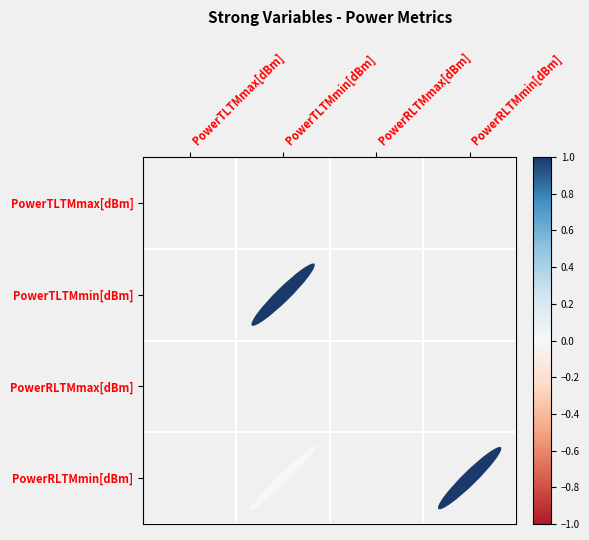

The PowerTLTMmin[dBm] series shows 0.2 at PowerTLTMmin[dBm]. True or false?

False